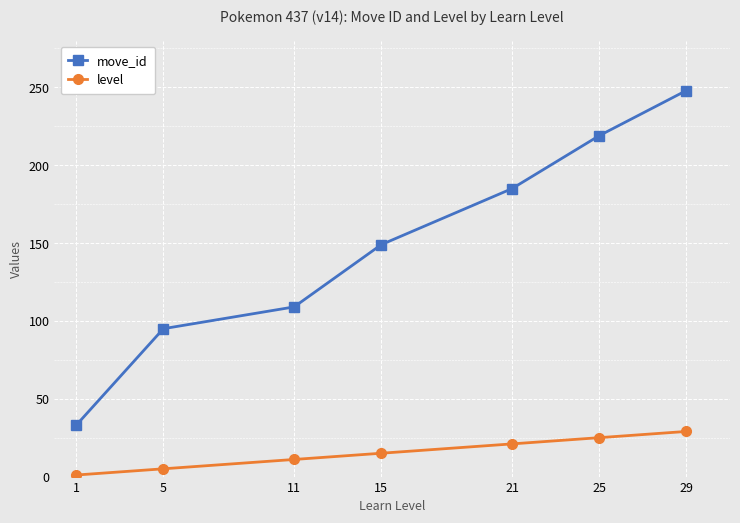

List the series in order of their overall mean, lowest first.

level, move_id